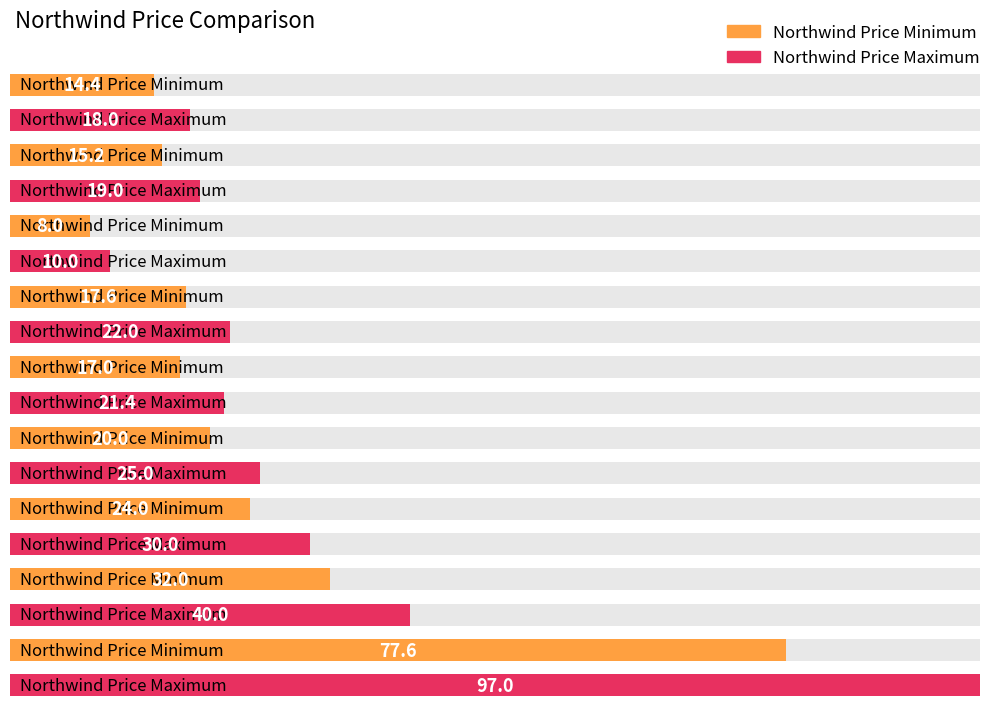

Which series changed the most between Chef Anton's Cajun Seasoning and Mishi Kobe Niku?

Northwind Price Maximum